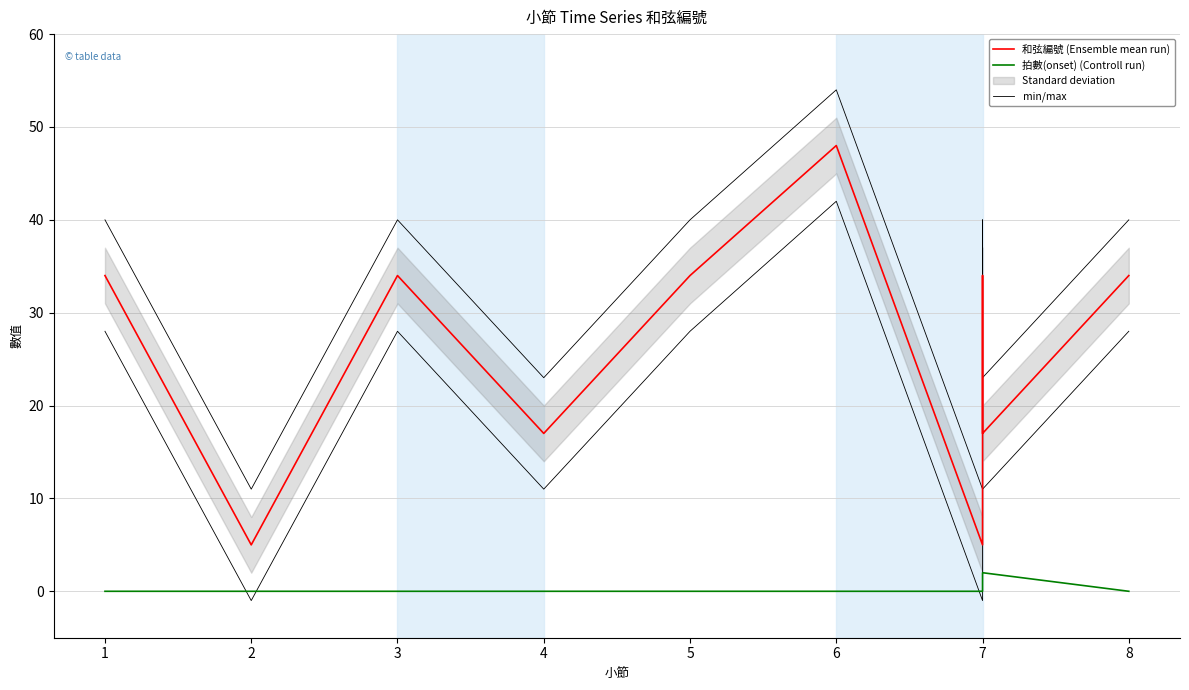

What is the average value of the 和弦編號 (Ensemble mean run) series?

26